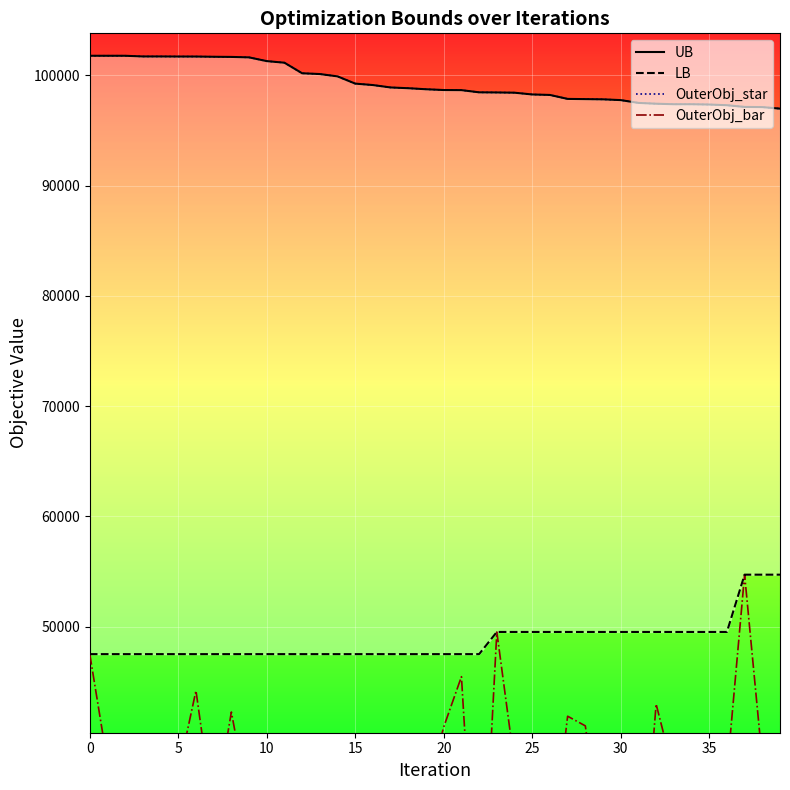

Reading left to right, extract all data points from this chart.

UB: 101767	101767	101767	101705	101705	101698	101697	101676	101663	101621	101282	101137	100180	100110	99898	99242	99111	98893	98825	98731	98661	98651	98452	98440	98418	98258	98215	97856	97837	97817	97747	97493	97419	97374	97374	97345	97284	97128	97113	96973
LB: 47513	47513	47513	47513	47513	47513	47513	47513	47513	47513	47513	47513	47513	47513	47513	47513	47513	47513	47513	47513	47513	47513	47513	49523	49523	49523	49523	49523	49523	49523	49523	49523	49523	49523	49523	49523	49523	54717	54717	54717
OuterObj_star: 101767	101767	101767	101705	101705	101698	101697	101676	101663	101621	101282	101137	100180	100110	99898	99242	99111	98893	98825	98731	98661	98651	98452	98440	98418	98258	98215	97856	97837	97817	97747	97493	97419	97374	97374	97345	97284	97128	97113	96973
OuterObj_bar: 47513	37672	39081	30118	33673	36726	44200	32746	42262	33663	34717	27339	31520	21743	38893	39645	20336	34286	34699	34950	40909	45469	18964	49523	37508	39993	28254	41882	41008	29687	37979	22463	42985	36675	35926	24496	36709	54717	37863	30714